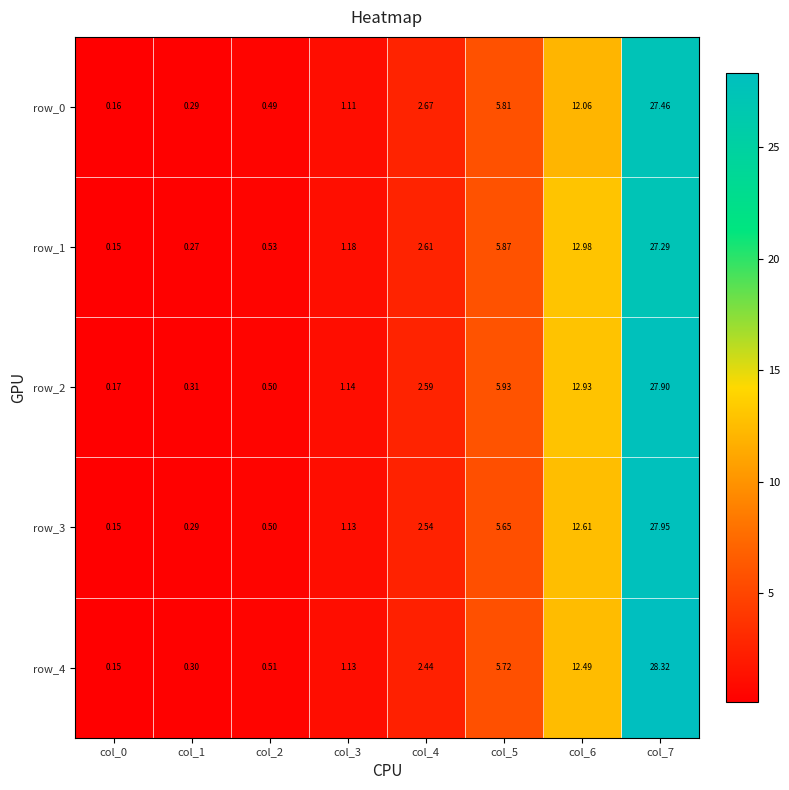

Is the value of row_1 at col_4 greater than the value of row_2 at col_4?

Yes